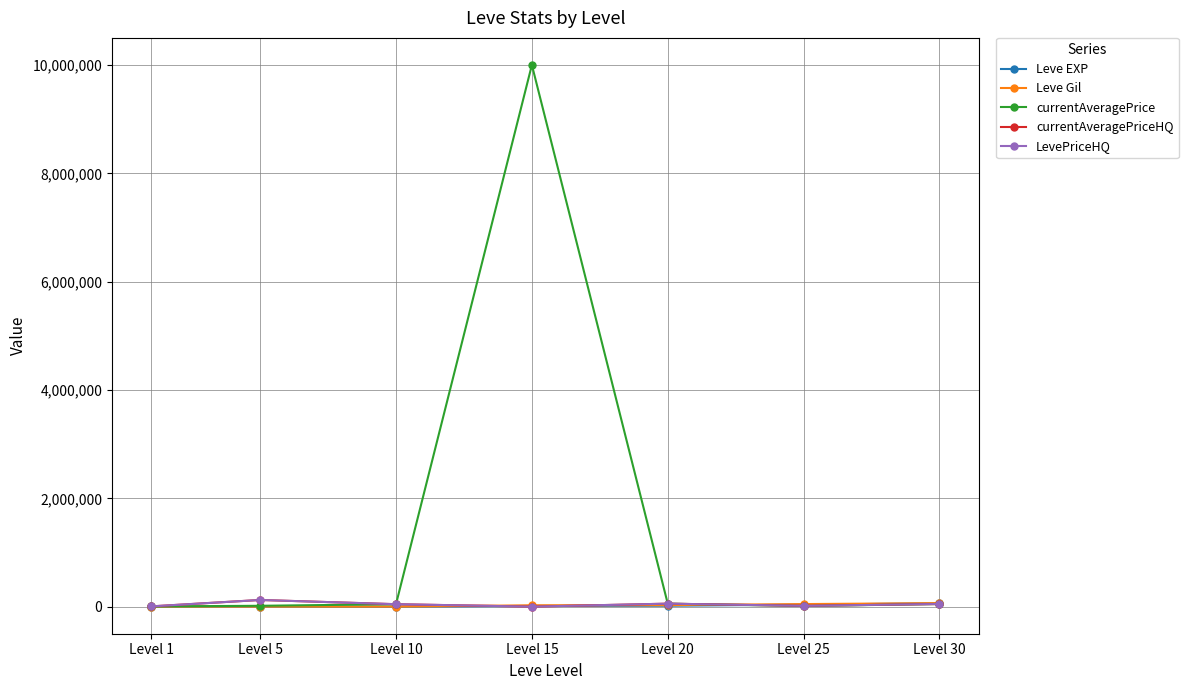

In currentAveragePrice, how many points are lower than both neighbors (excluding endpoints)?

1